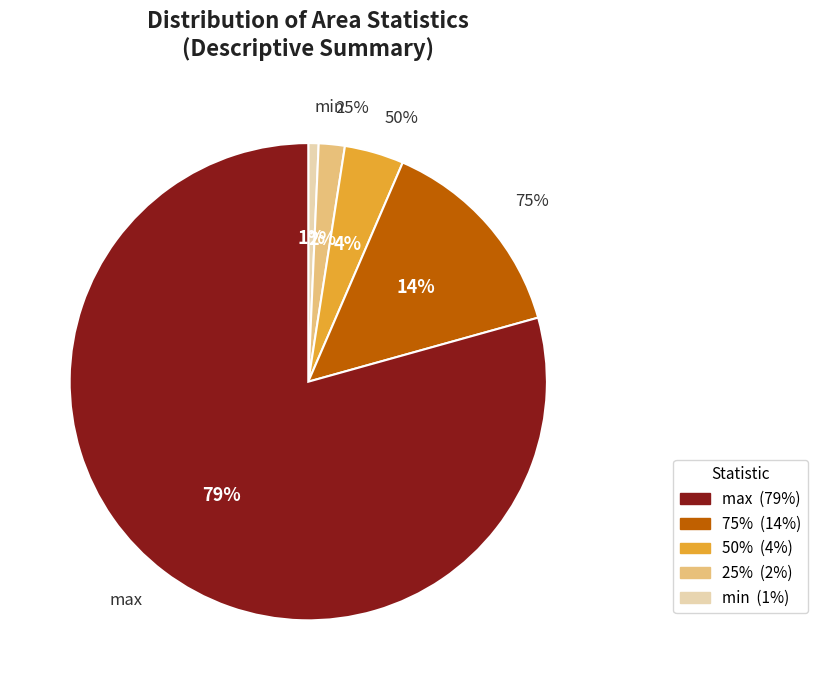

To the nearest percent, what percentage of the pie is min?

1%